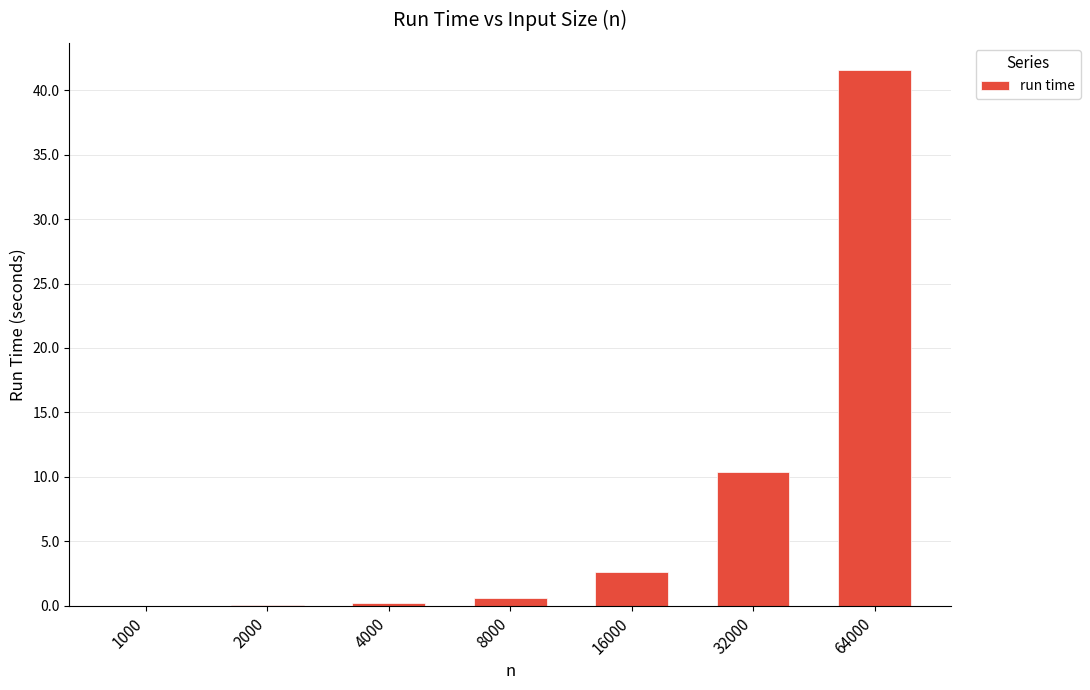

The chart shows a value of 2.6 at 16000. True or false?

True